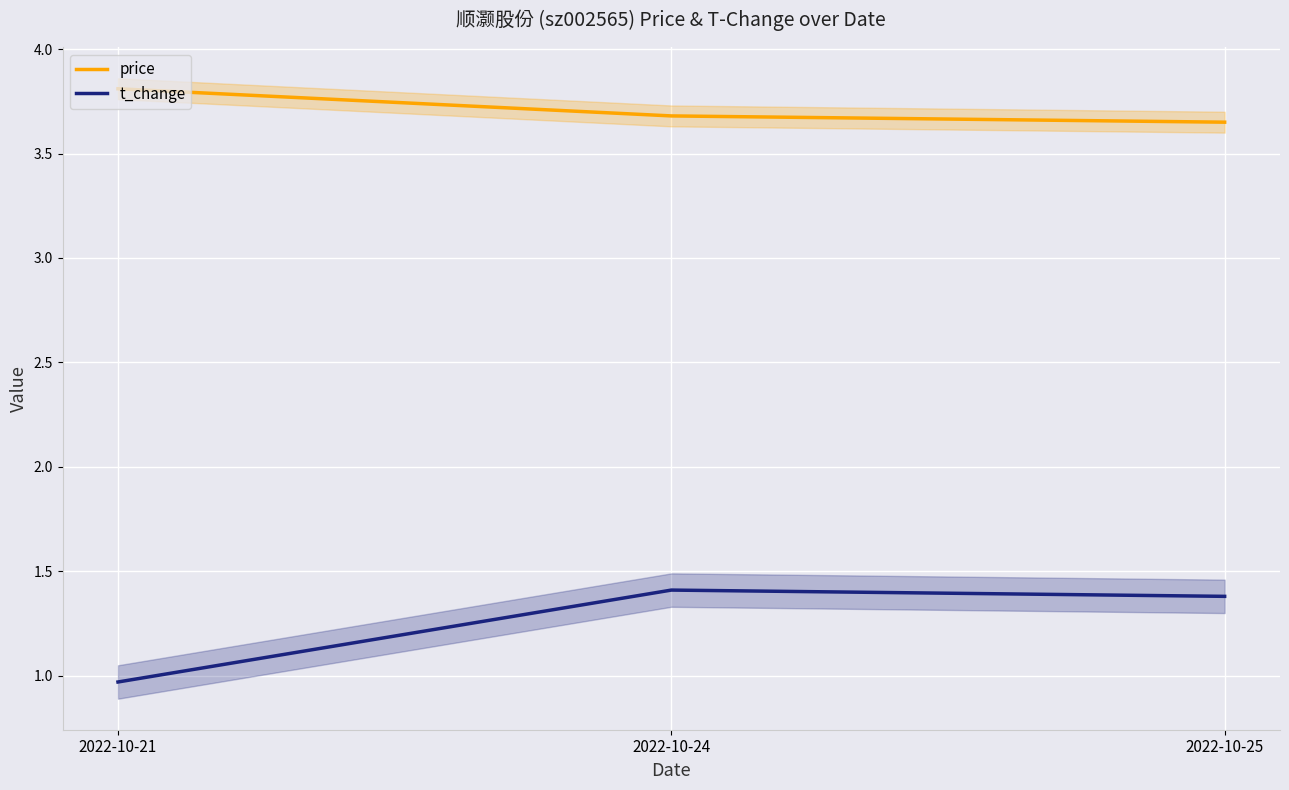

Reading left to right, transcribe all the data shown in this chart.

price: 3.8	3.7	3.6
t_change: 1.0	1.4	1.4